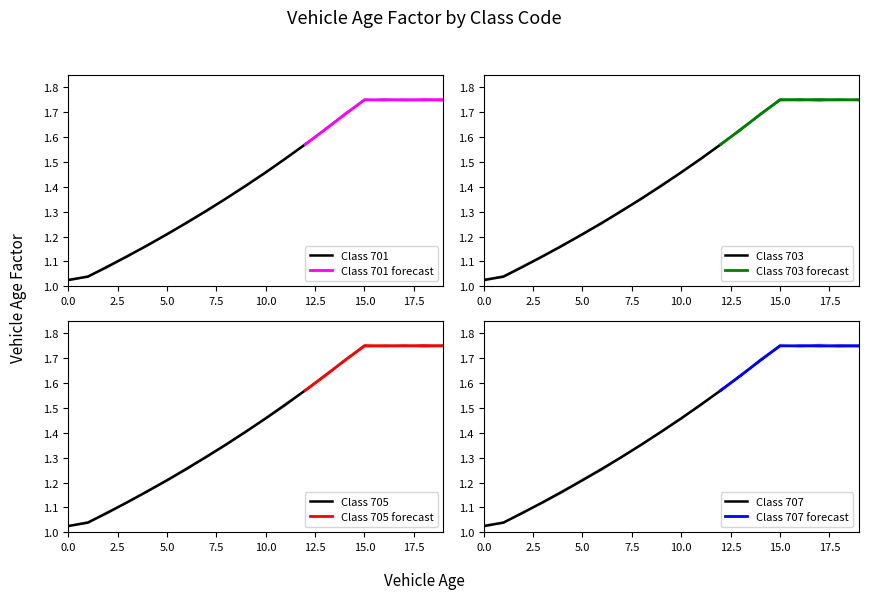

True or false: Class 701 has a value of 0.3 at 5.0.

False